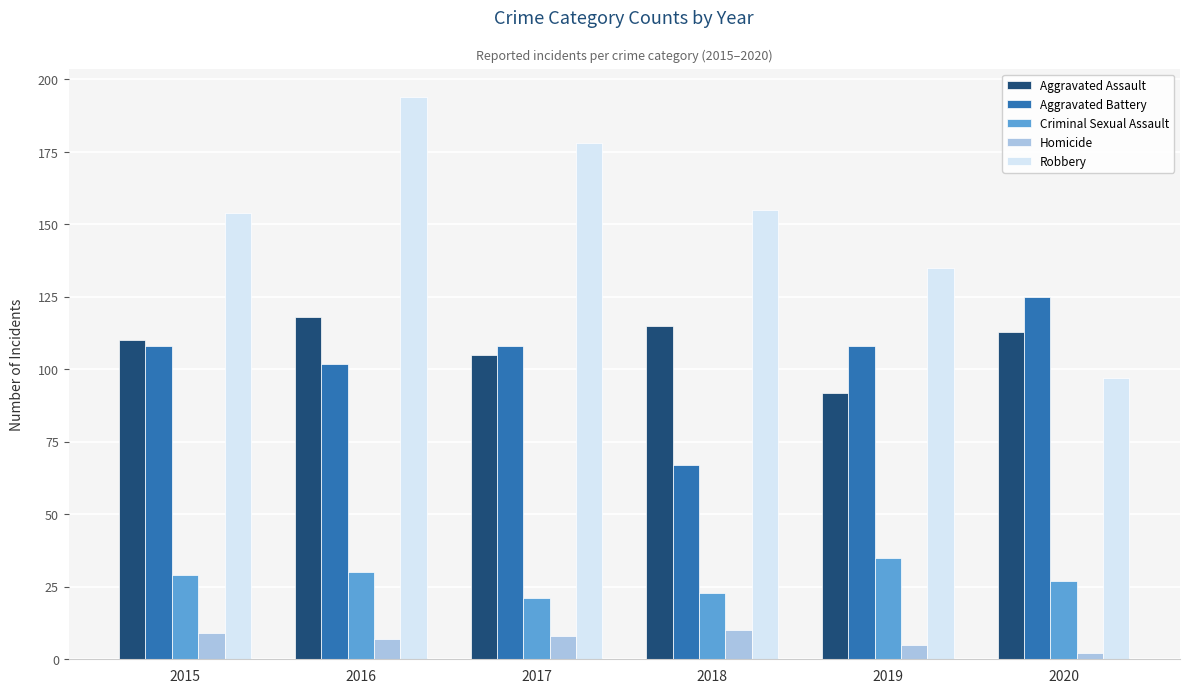

Which category has the lowest value in the Criminal Sexual Assault series?

2017